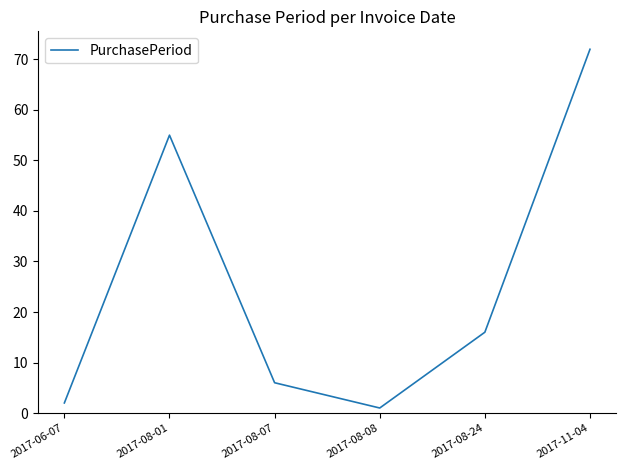

List the labels in order of value, smallest first.

2017-08-08, 2017-06-07, 2017-08-07, 2017-08-24, 2017-08-01, 2017-11-04